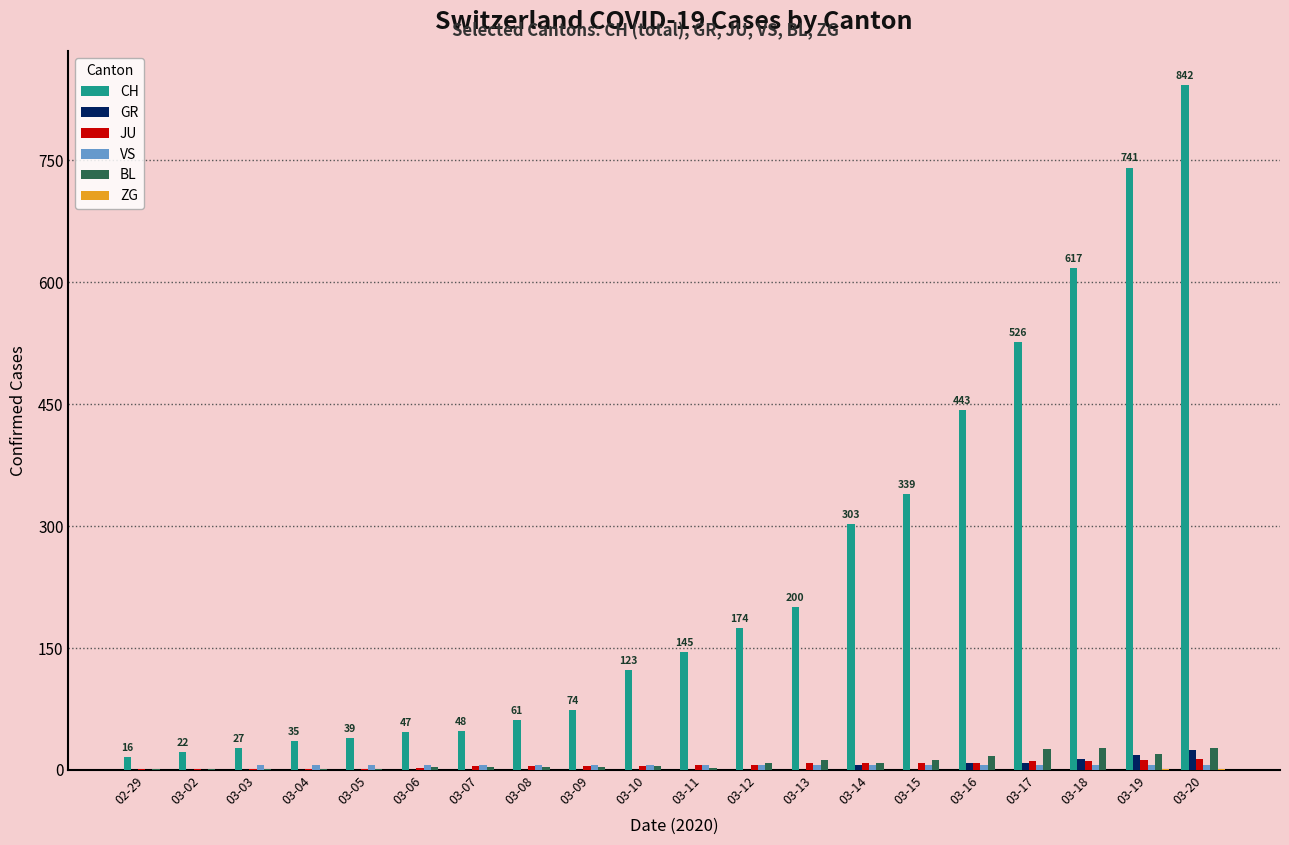

What is the approximate value of JU at 03-12?

6